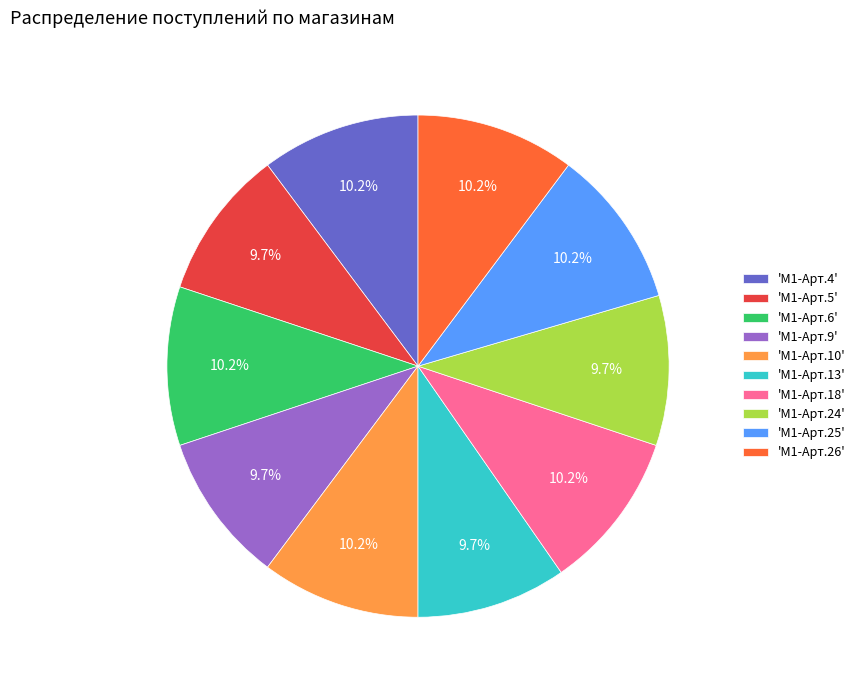

How much of the chart is everything except 'M1-Арт.10'?

89.8%